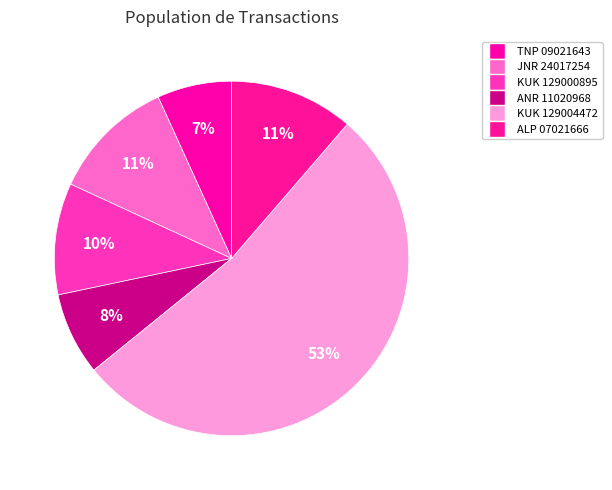

Which has a higher value, ANR 11020968 or KUK 129000895?

KUK 129000895